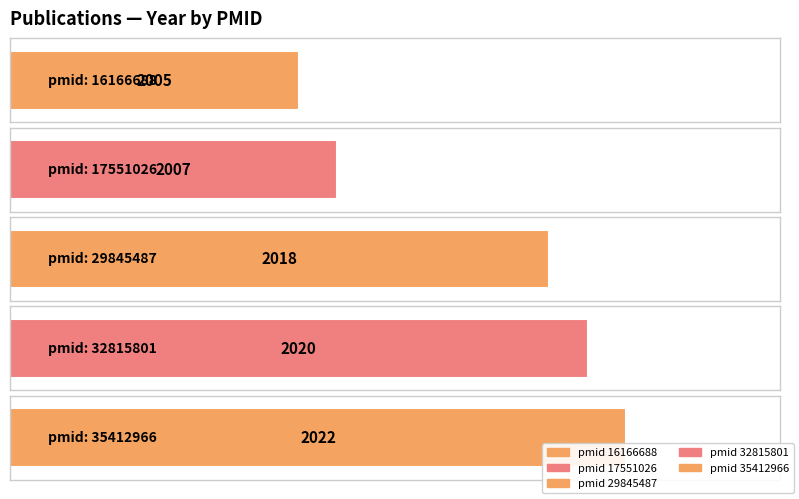

What is the difference between the values at 16166688 and 35412966?

17